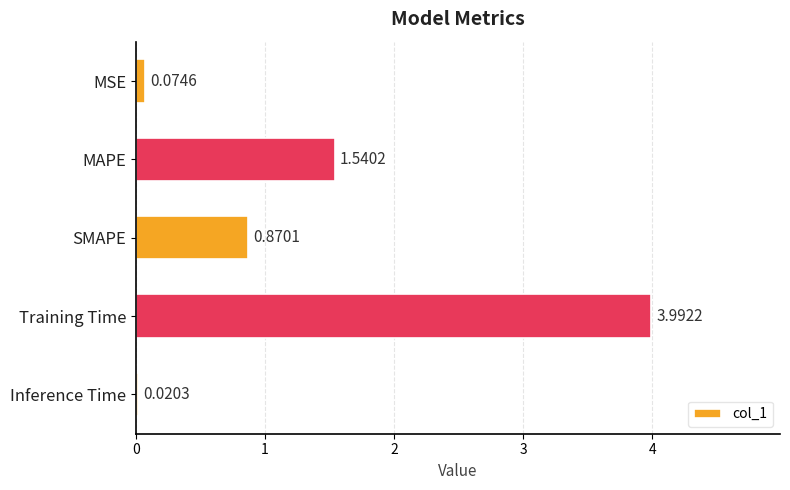

List the labels in order of value, smallest first.

Inference Time, MSE, SMAPE, MAPE, Training Time